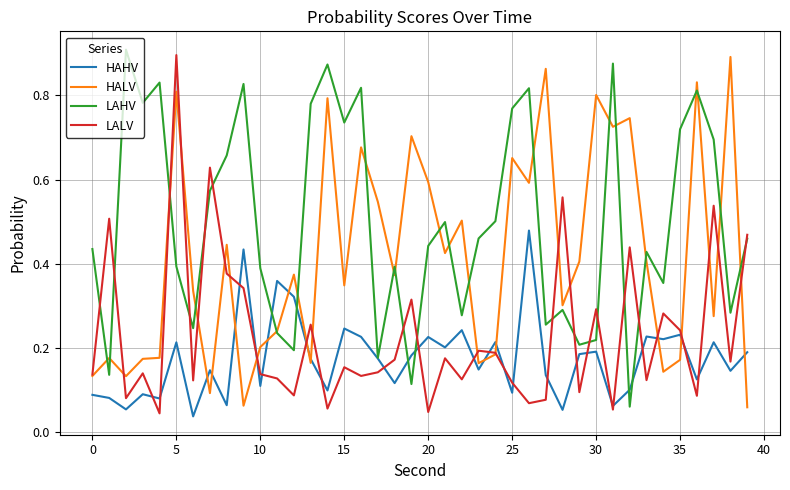

Which series has the largest total across all categories?

LAHV